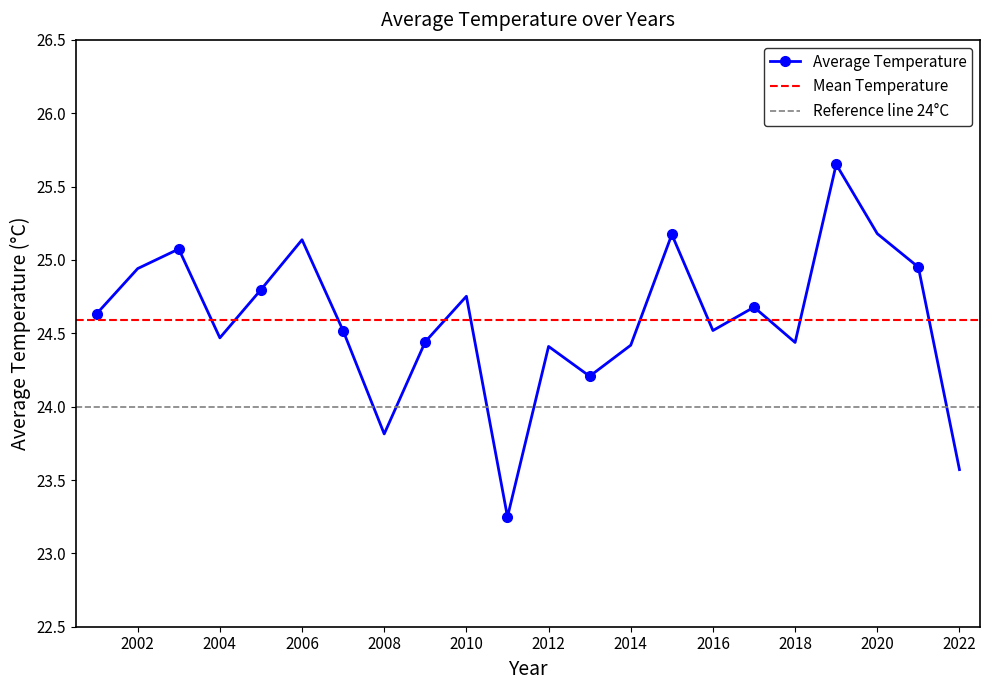

What is the difference between the values at 2009 and 2017?

0.2